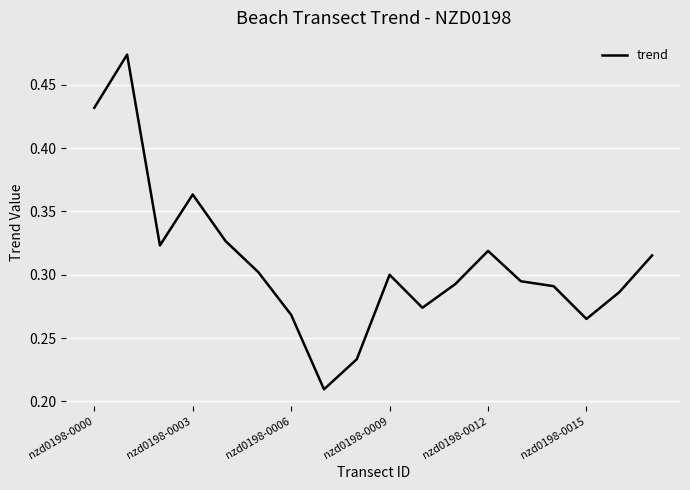

Is it true that the value at nzd0198-0003 is 0.1?

False